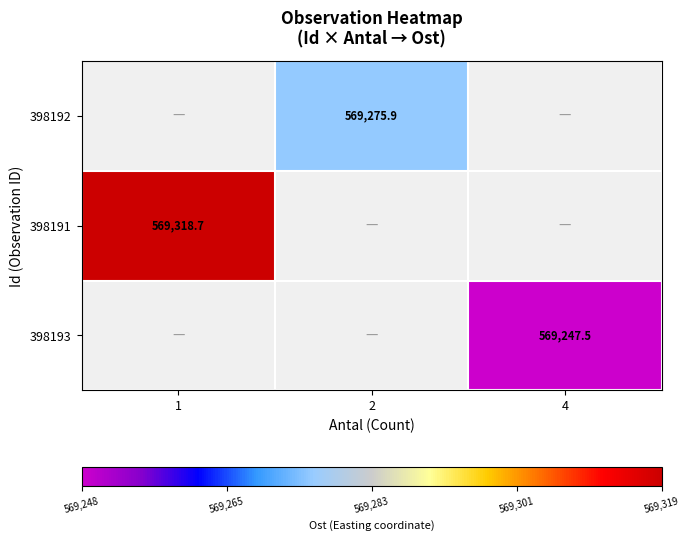

How many categories are shown in the chart?

3